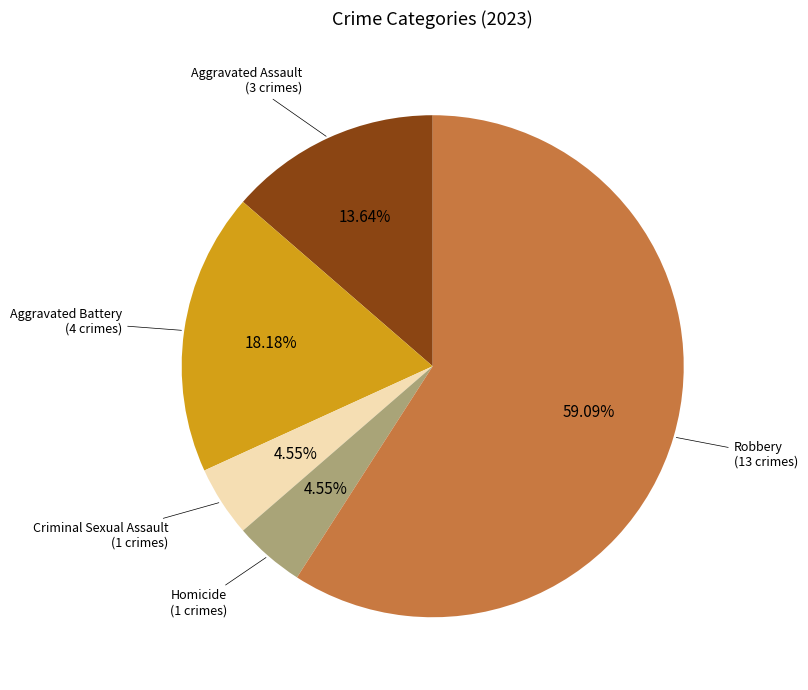

Is there a majority slice in this chart?

Yes